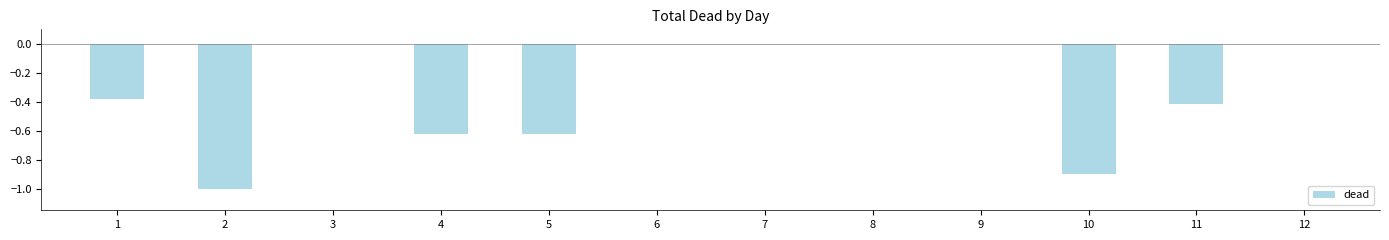

True or false: the data shows 0.4 at 3.

False